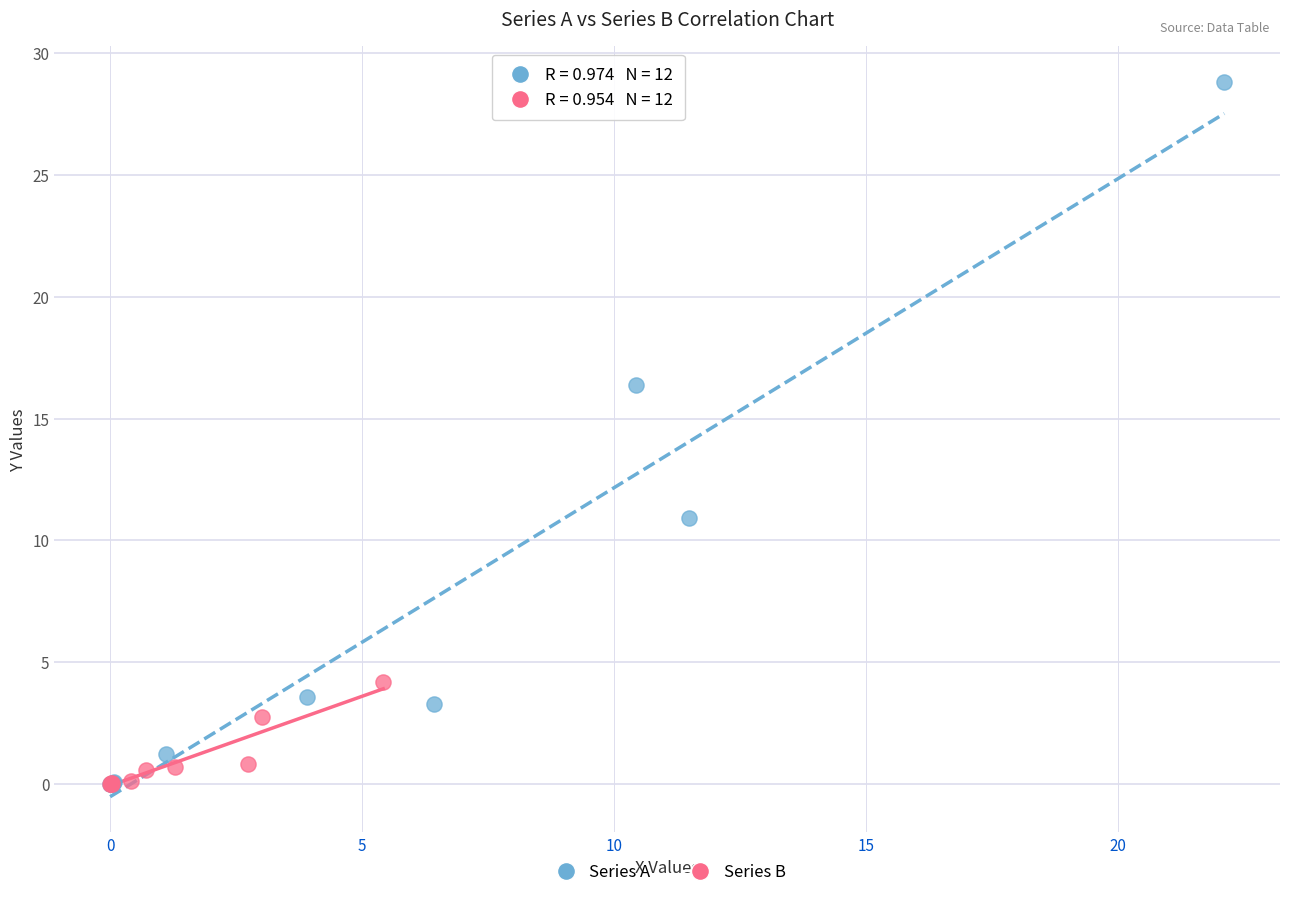

Which series has the widest spread of Y values?

Series A